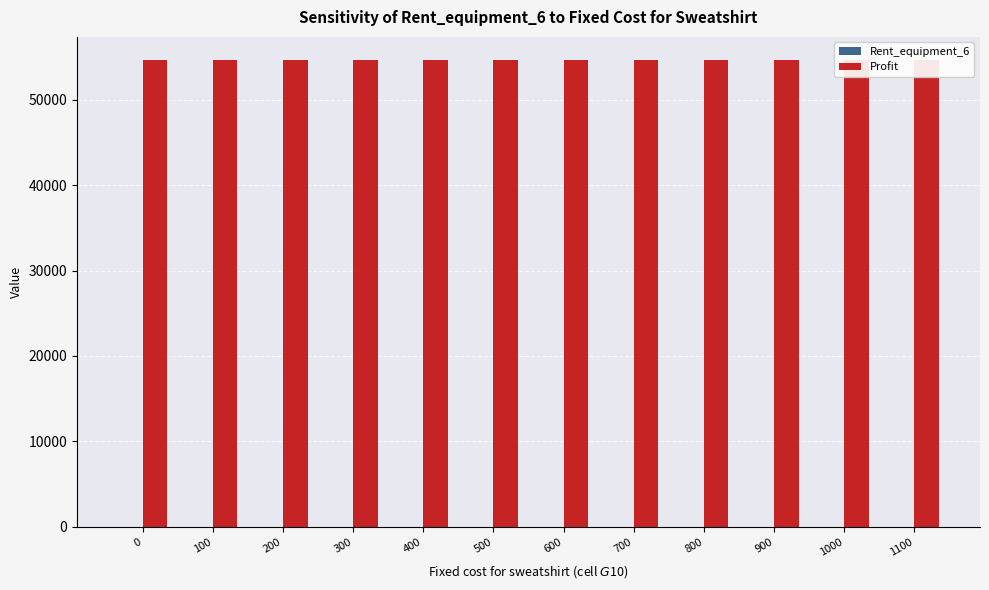

Reading left to right, extract all data points from this chart.

Rent_equipment_6: 0.0	0.0	0.0	0.0	0.0	0.0	0.0	0.0	0.0	0.0	0.0	0.0
Profit: 54613.8	54613.8	54613.8	54613.8	54613.8	54613.8	54613.8	54613.8	54613.8	54613.8	54613.8	54613.8